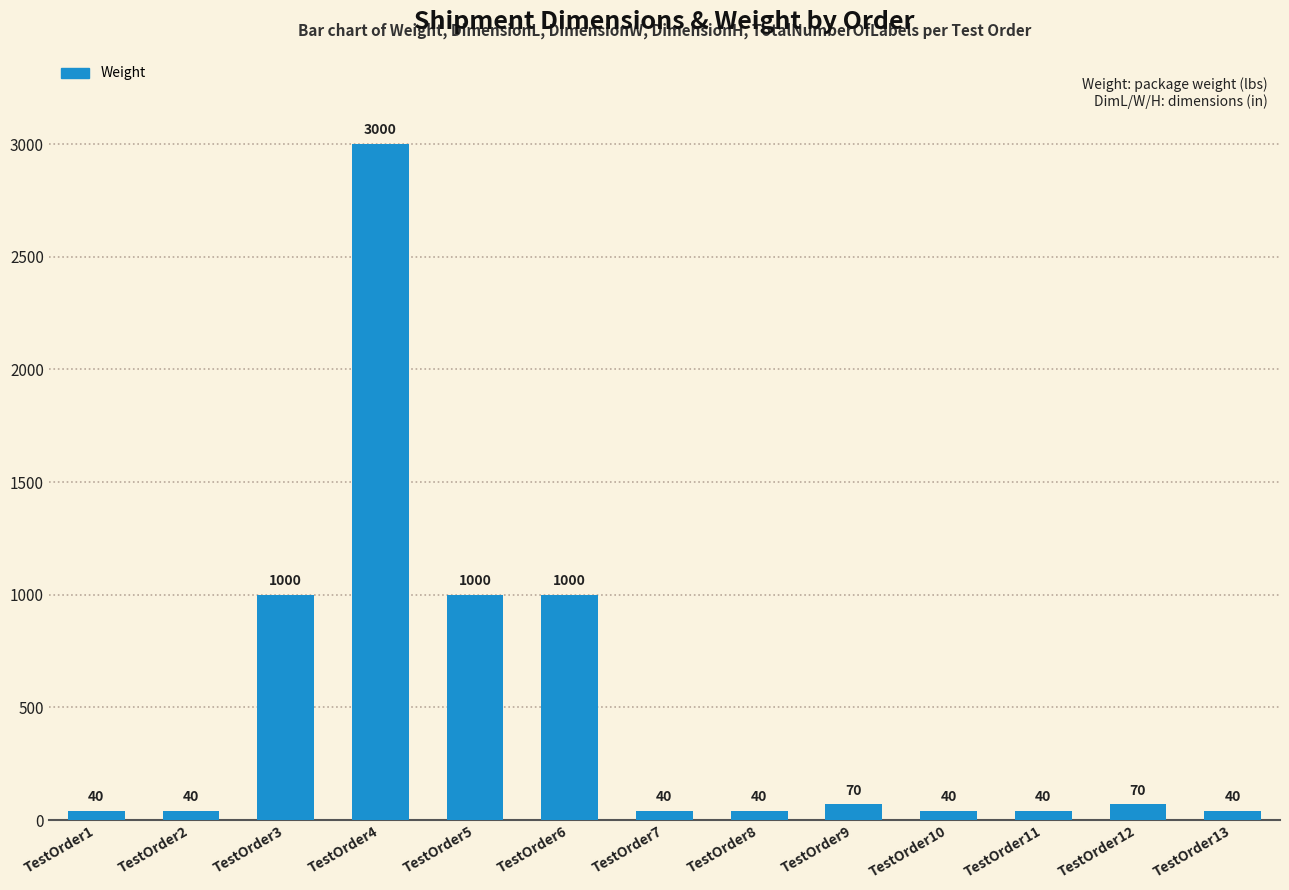

Reading left to right, what are all the values shown in this chart?

40	40	1000	3000	1000	1000	40	40	70	40	40	70	40